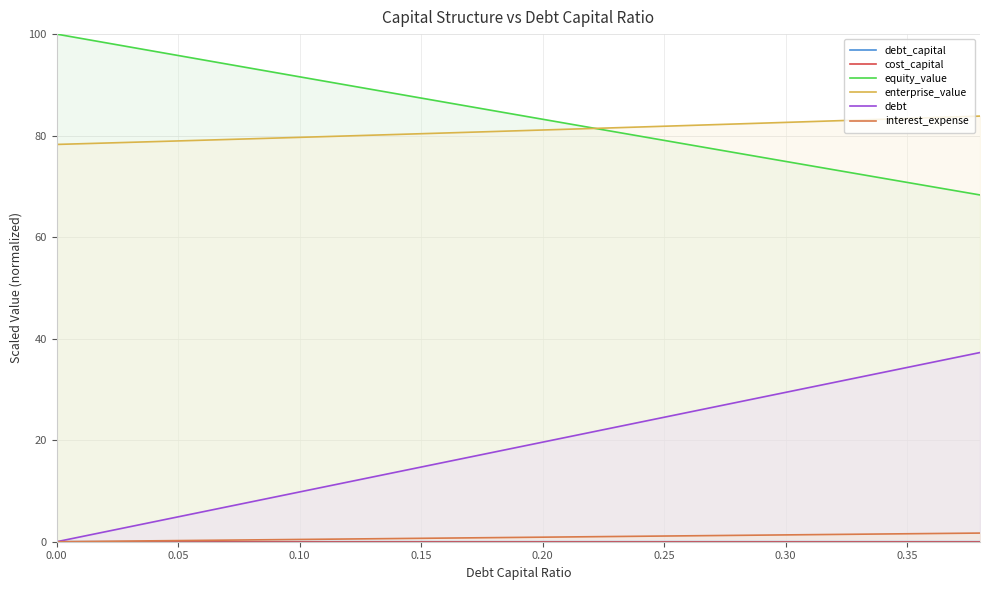

True or false: interest_expense and debt intersect in this chart.

False